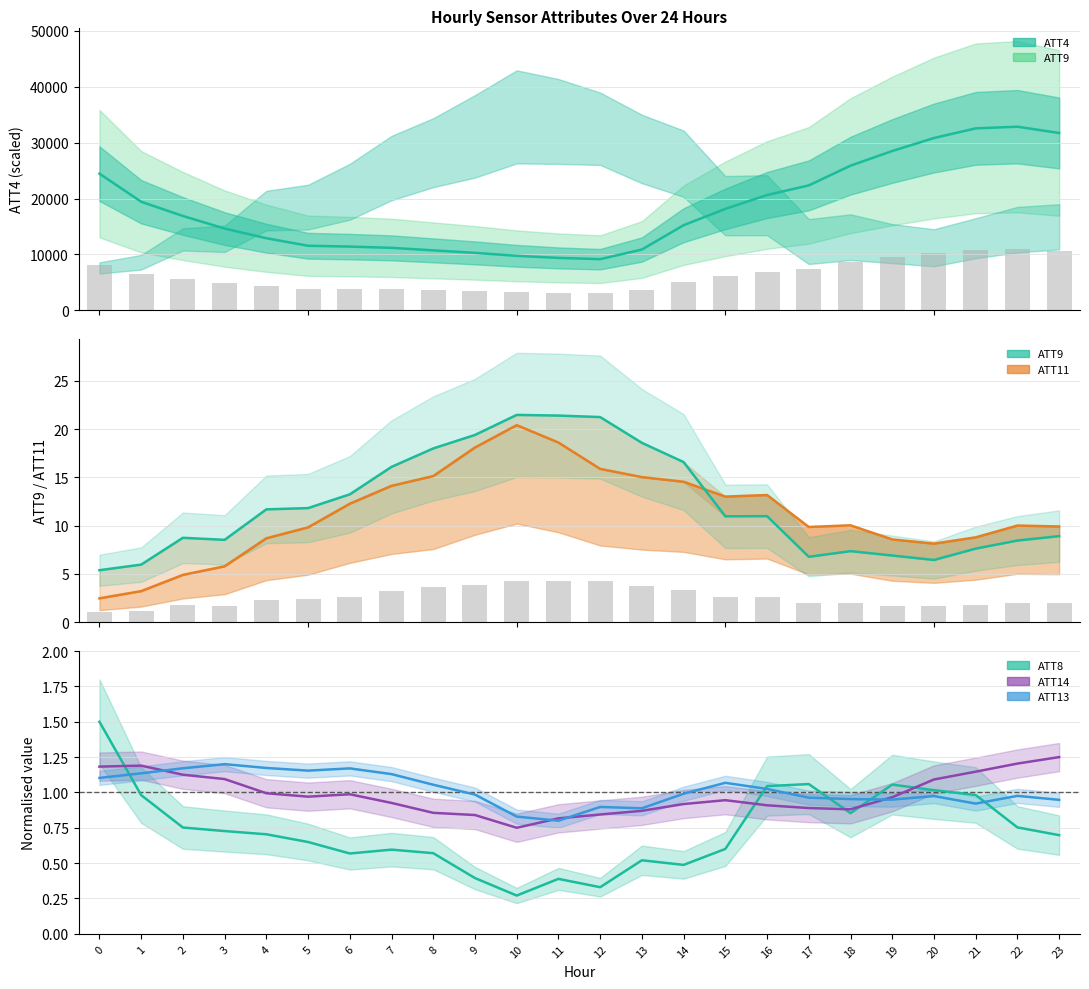

What is the difference between the maximum and minimum values in the ATT4 mean series?

23700.0